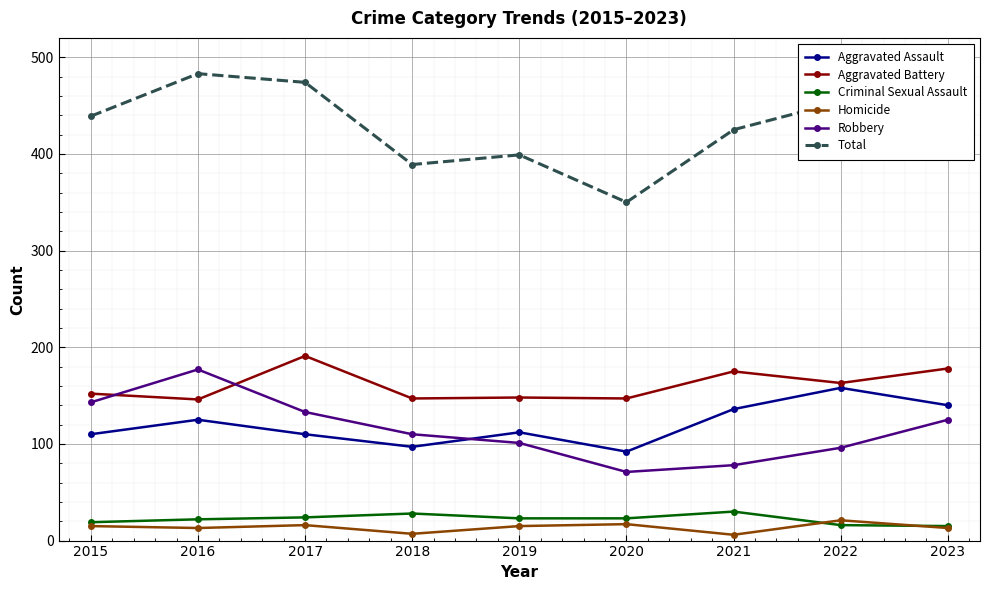

Is it true that Aggravated Assault equals 36 at 2016?

False